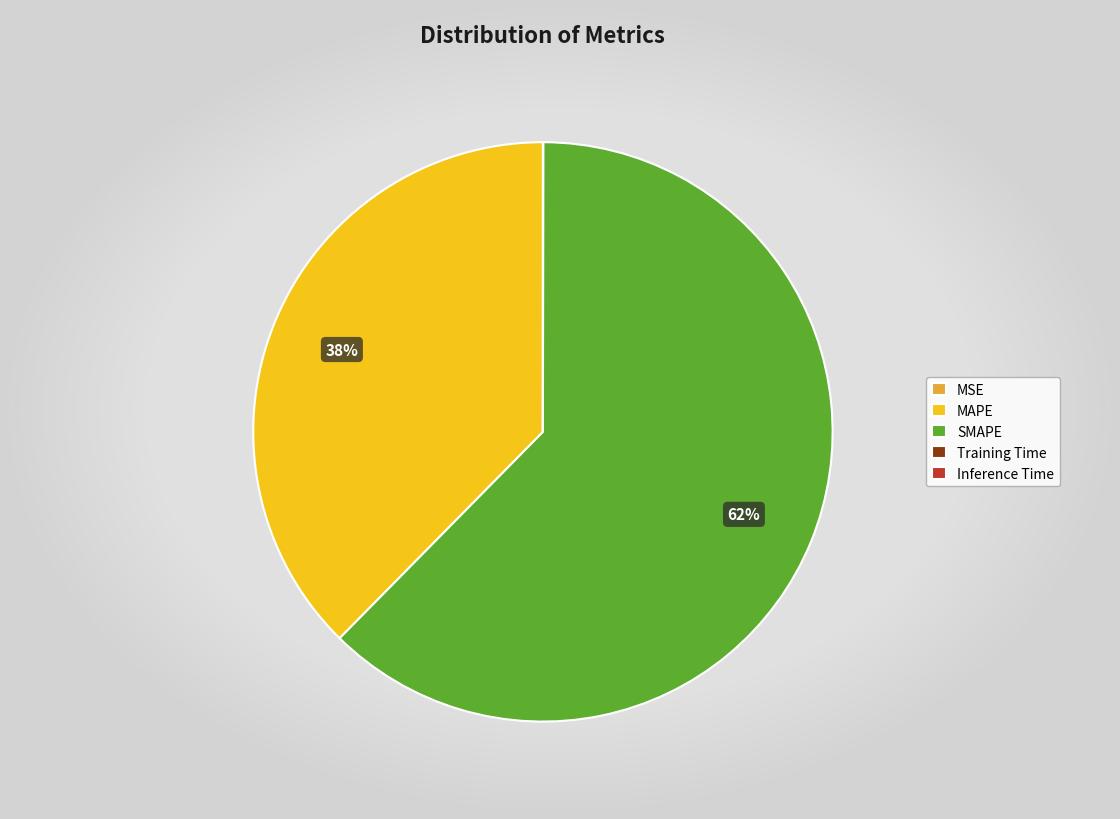

To the nearest percent, what is the average slice percentage?

20%